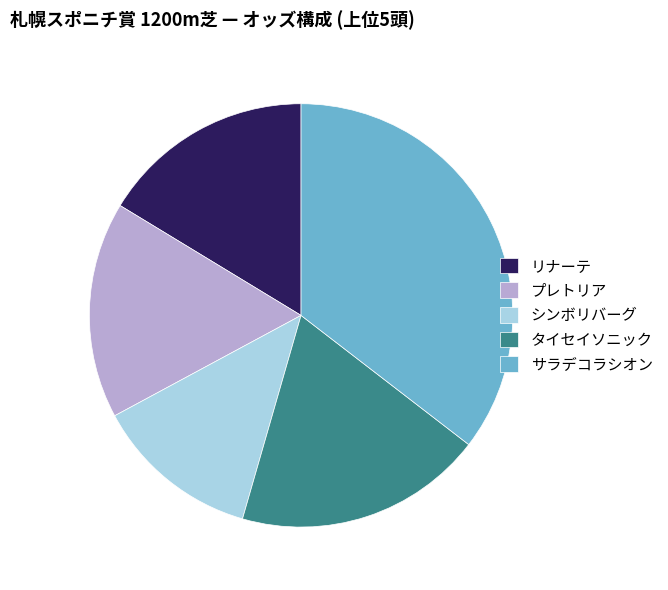

Which category has the smallest portion of the pie?

シンボリバーグ